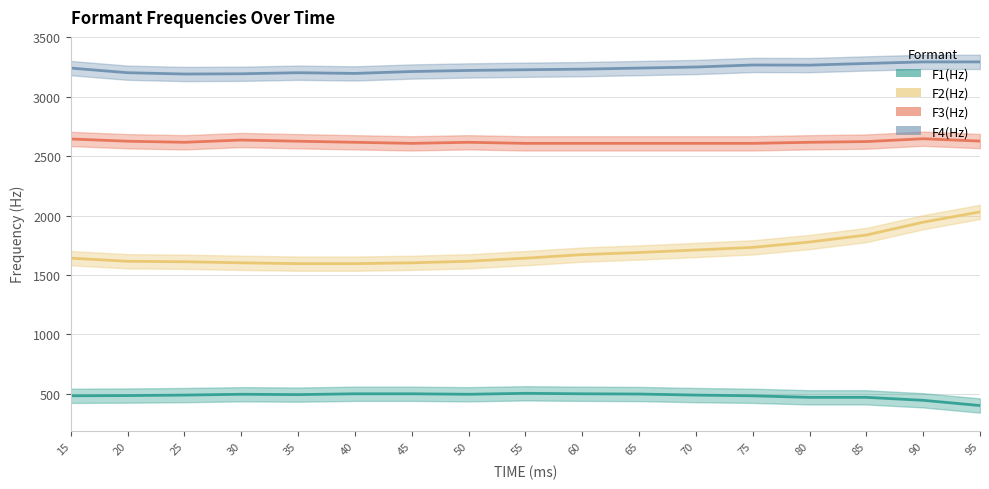

At which category does the chart reach its peak across all series?

90